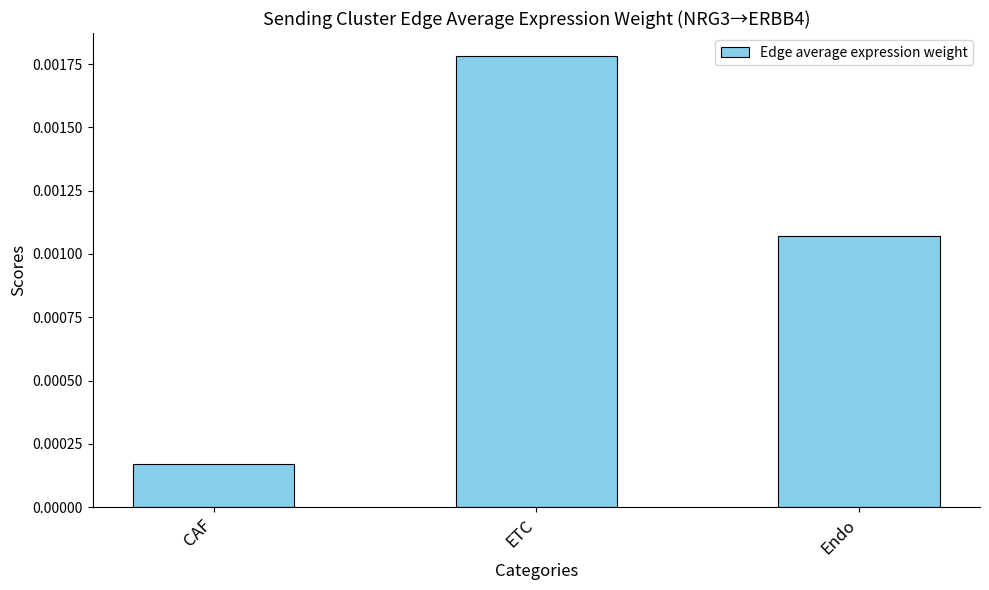

What is the label of the 3rd bar from the left?

Endo